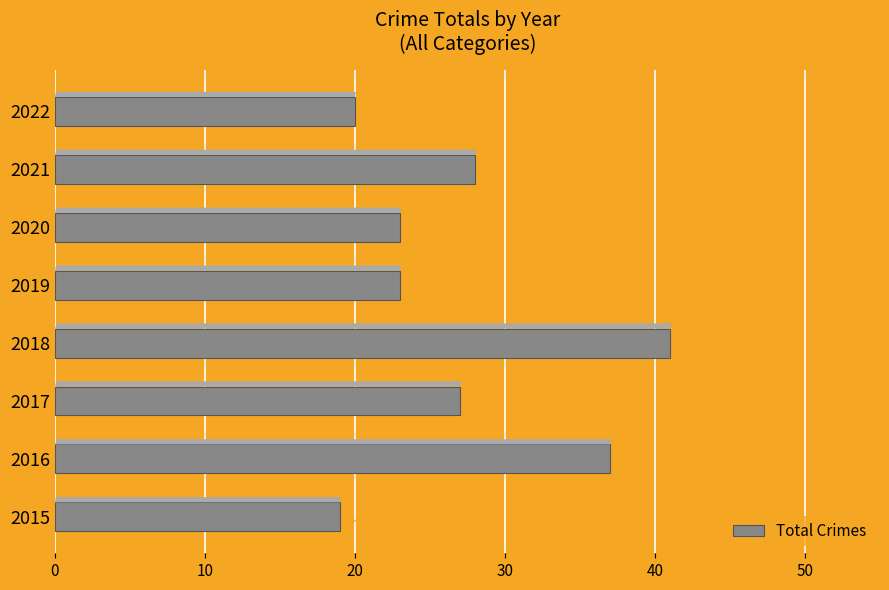

How many categories are shown in the chart?

8